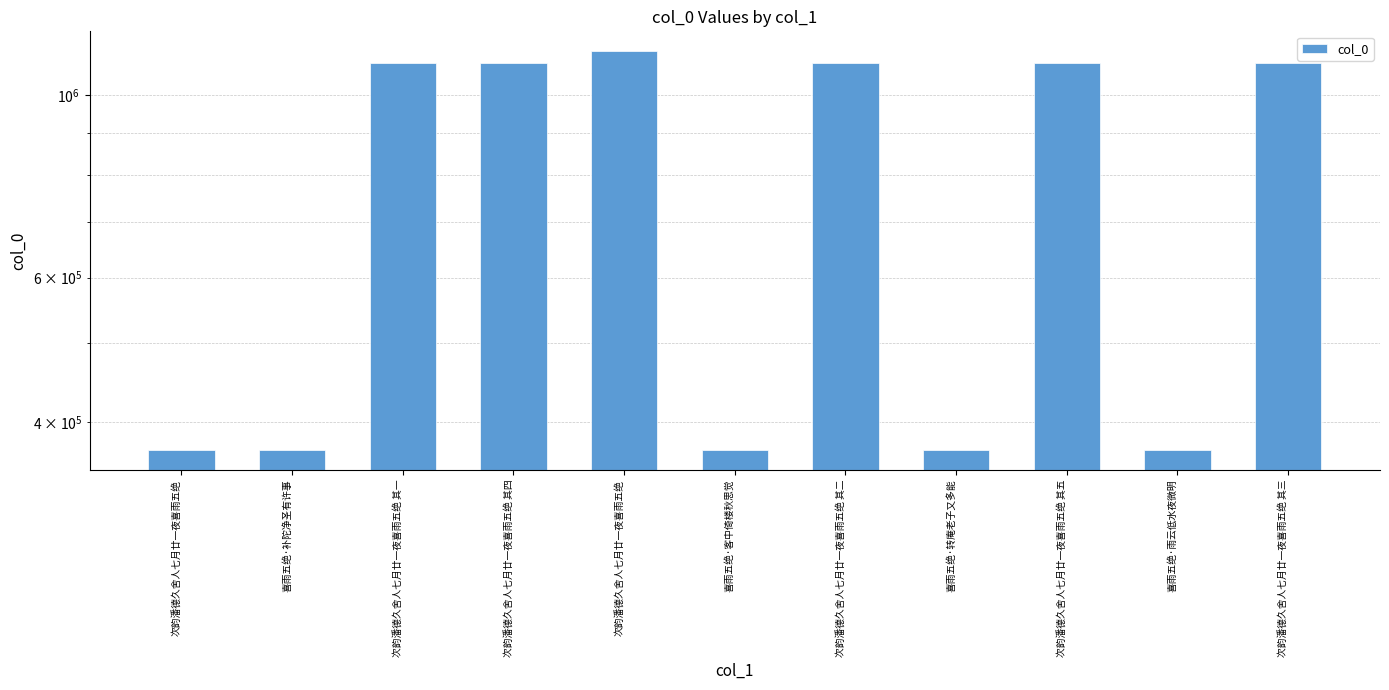

What is the label of the 9th bar from the right?

次韵潘德久舍人七月廿一夜喜雨五绝 其一